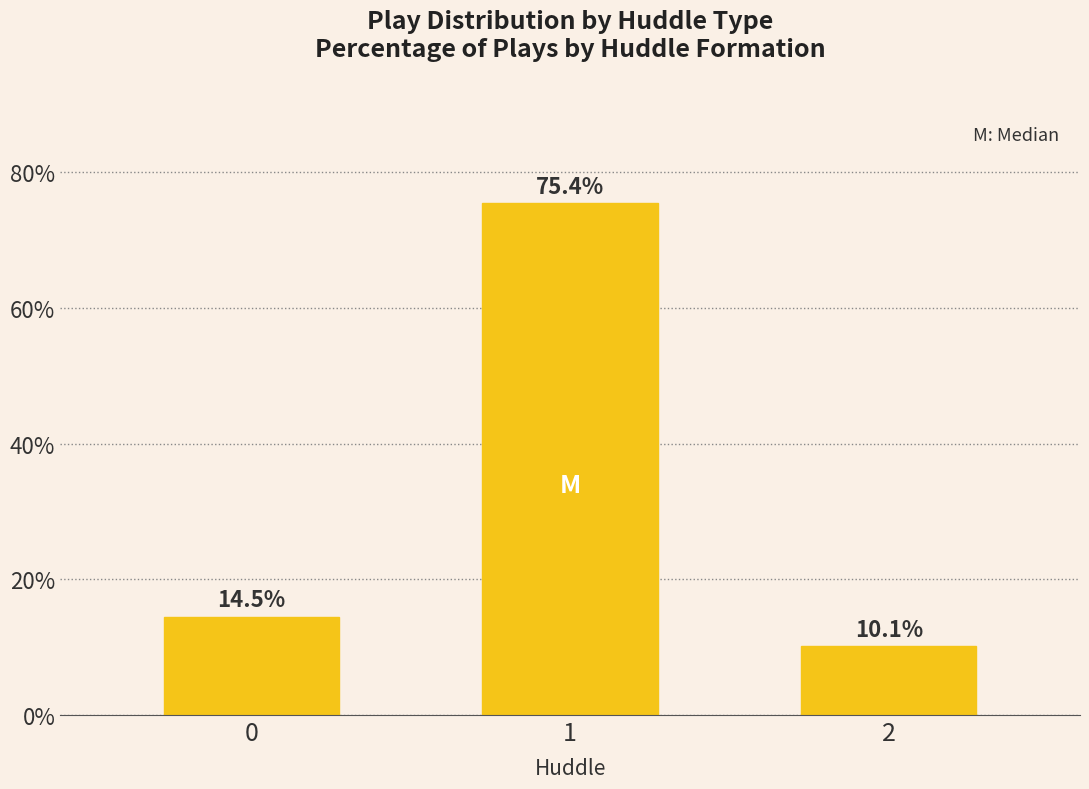

What is the average value?

33.3